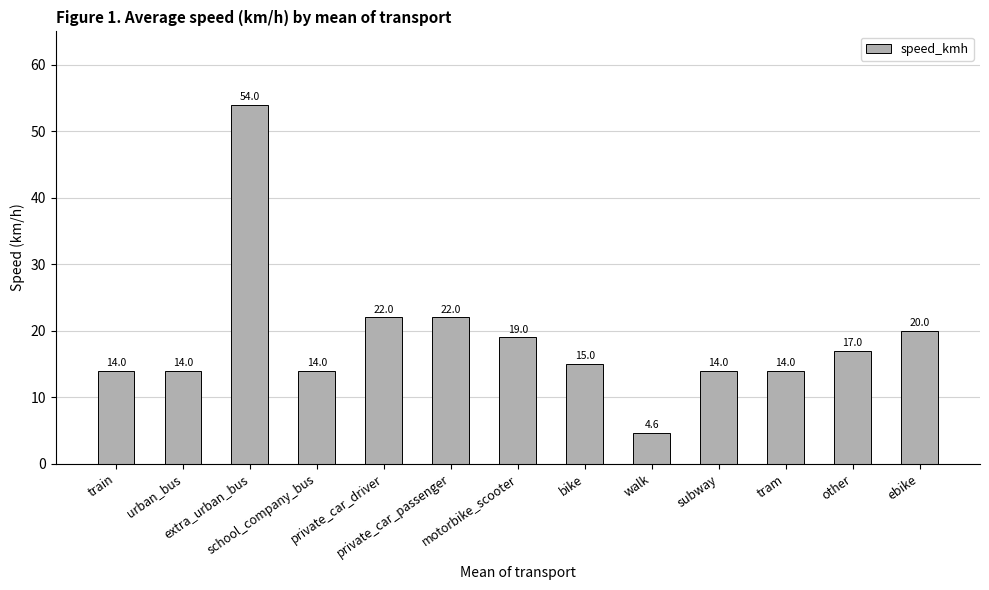

What is the ratio of the value at ebike to the value at tram?

1.4